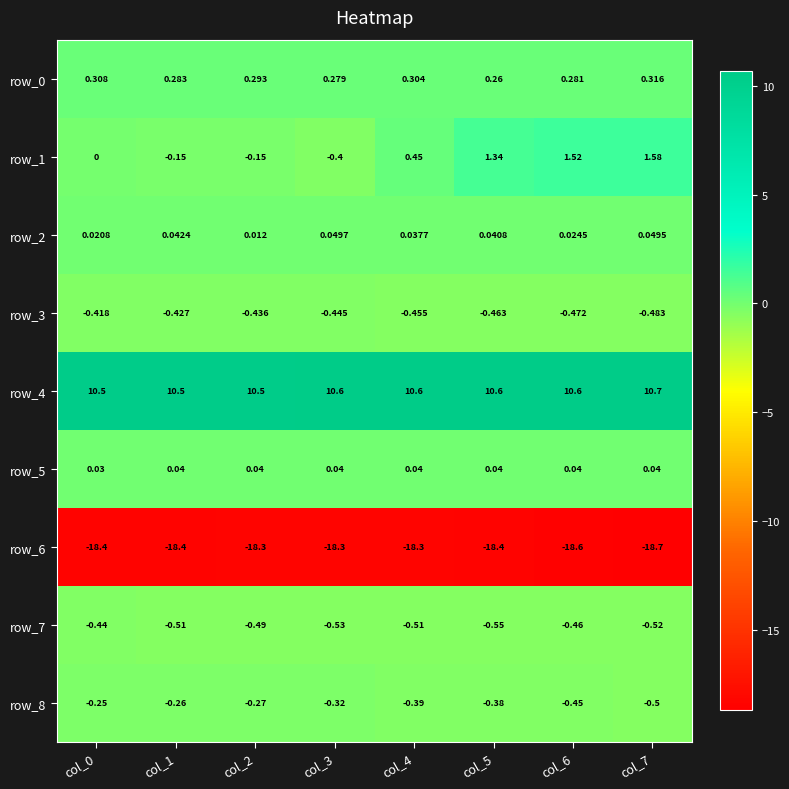

Between col_0 and col_2, which series saw the biggest shift?

row_1